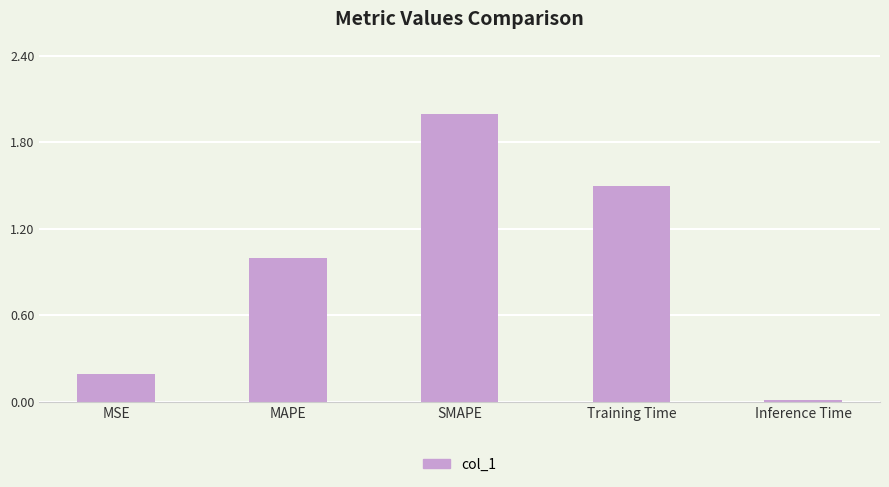

Rank the categories by value from highest to lowest.

SMAPE, Training Time, MAPE, MSE, Inference Time